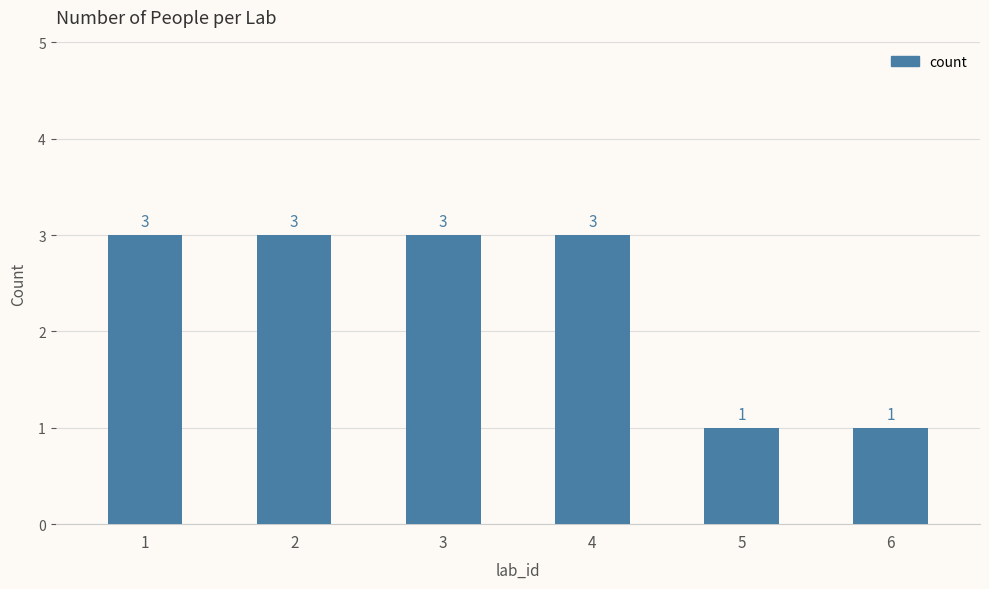

What is the maximum value shown in the chart?

3